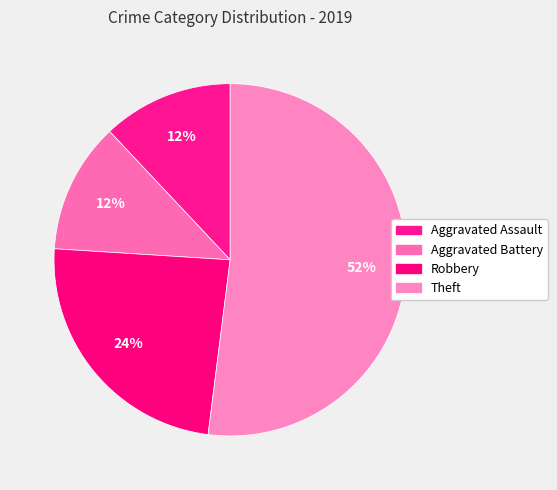

Count the number of slices in the pie.

4